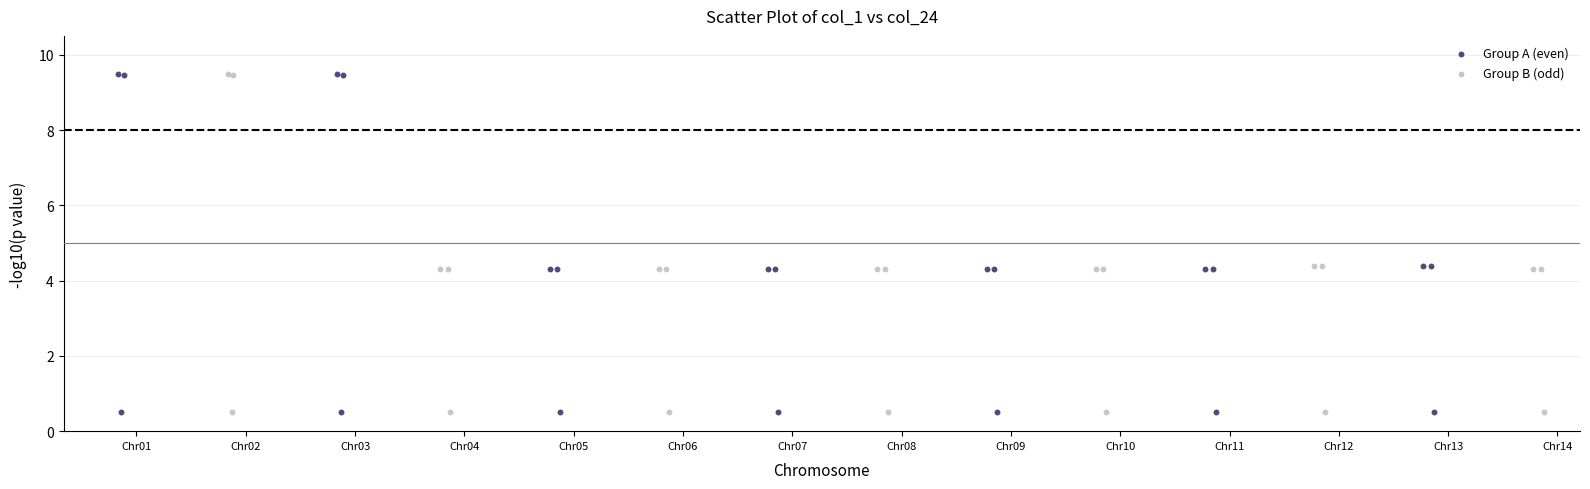

What are all the series names shown in the legend?

Group A (even), Group B (odd)